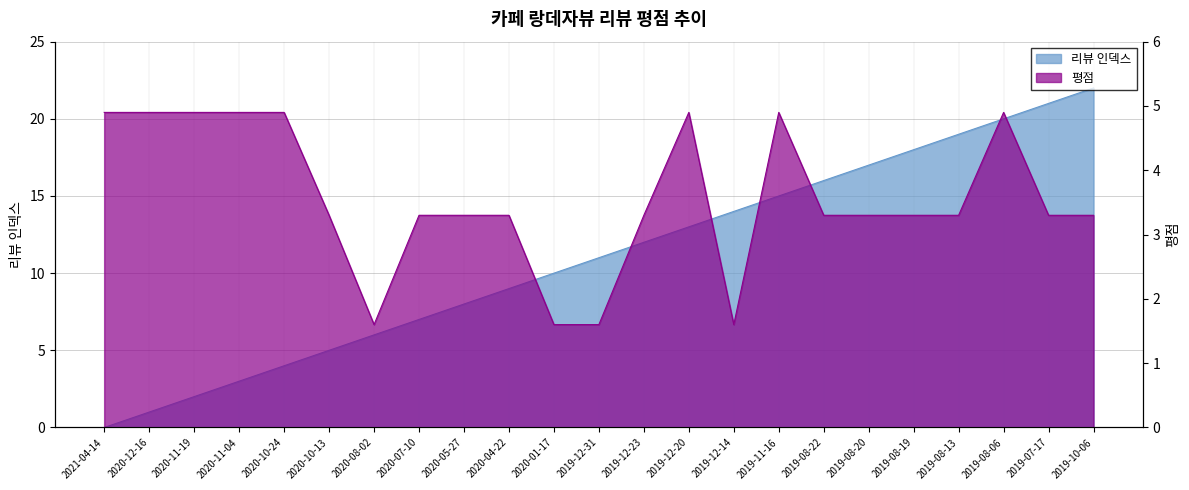

How many values in the col_0 series exceed 11?

11